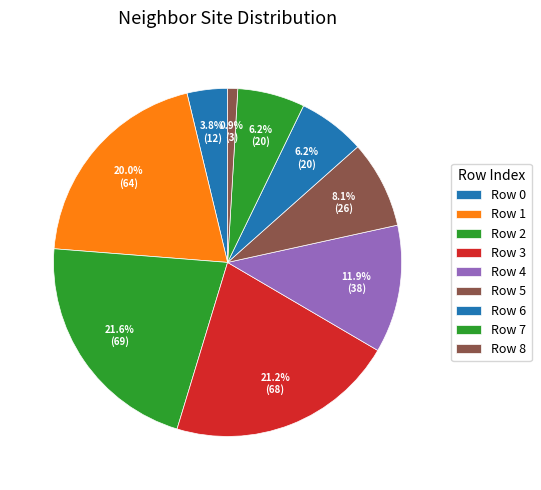

Rank the categories by value from lowest to highest.

8, 0, 6, 7, 5, 4, 1, 3, 2